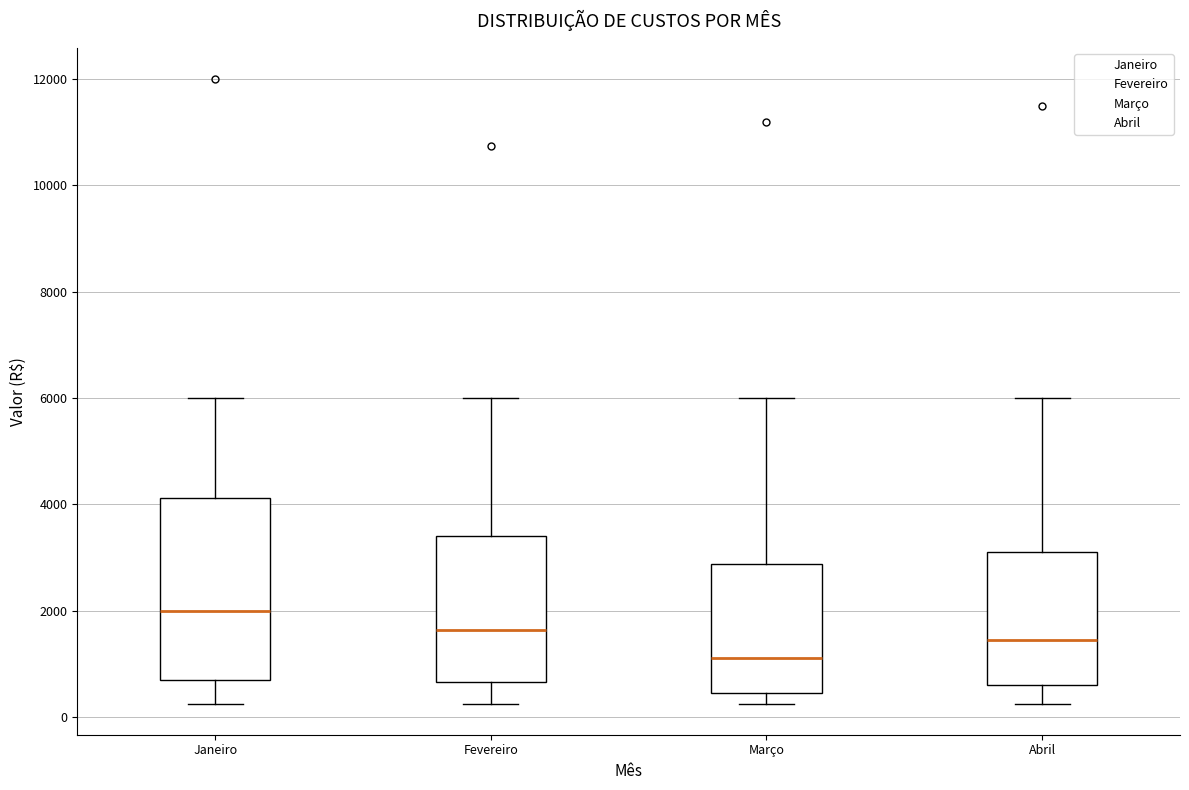

Where is the lower edge of the box for Abril on the y-axis? The values are not printed on the chart, so give them approximately, as read against the axis.

600